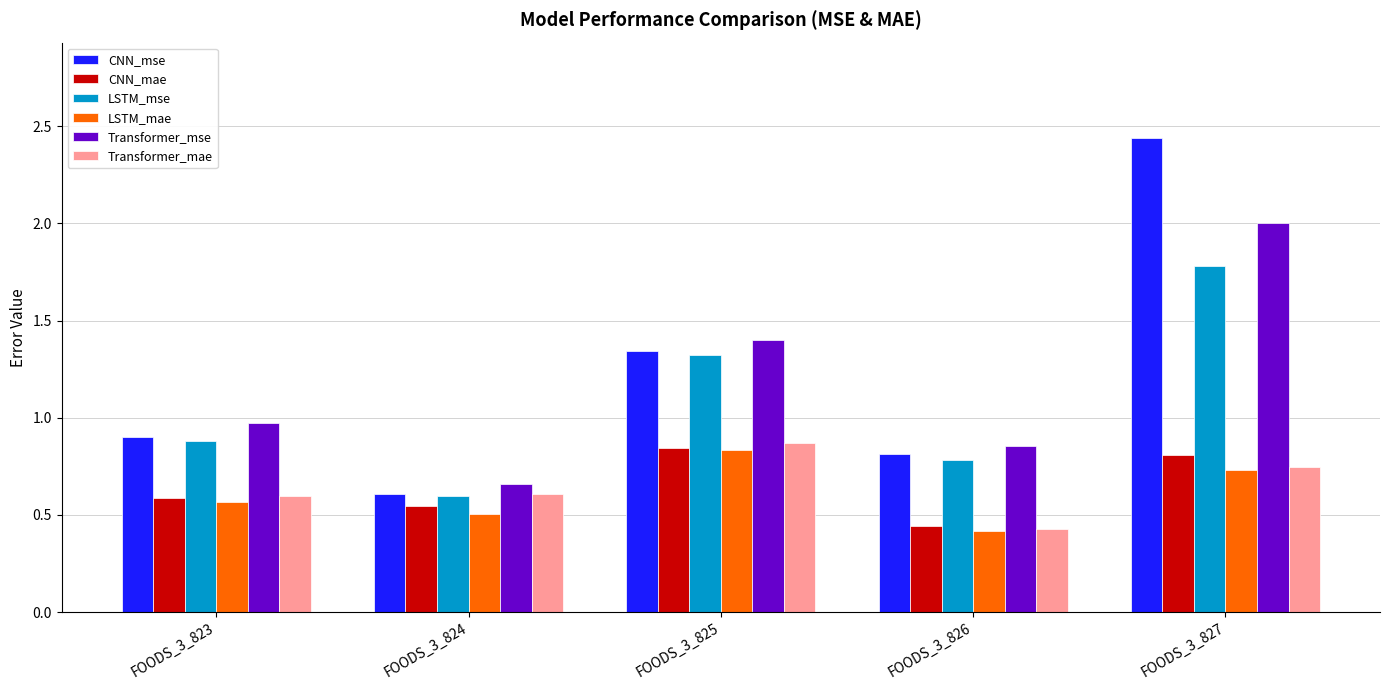

Which series has the widest spread of values?

CNN_mse